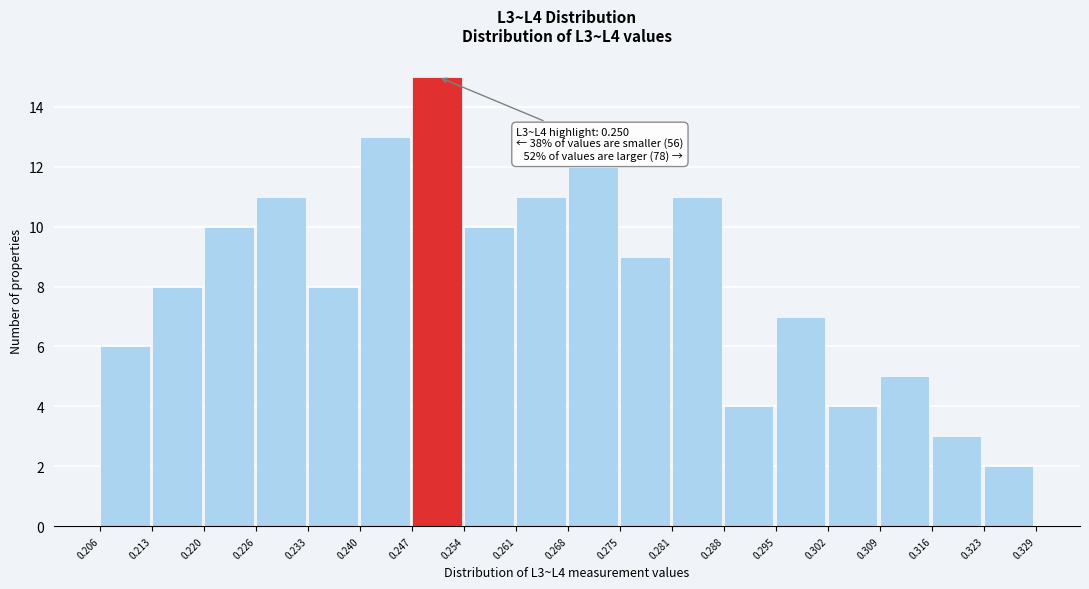

Over which range of the x-axis is the bar tallest?

0.247 to 0.254